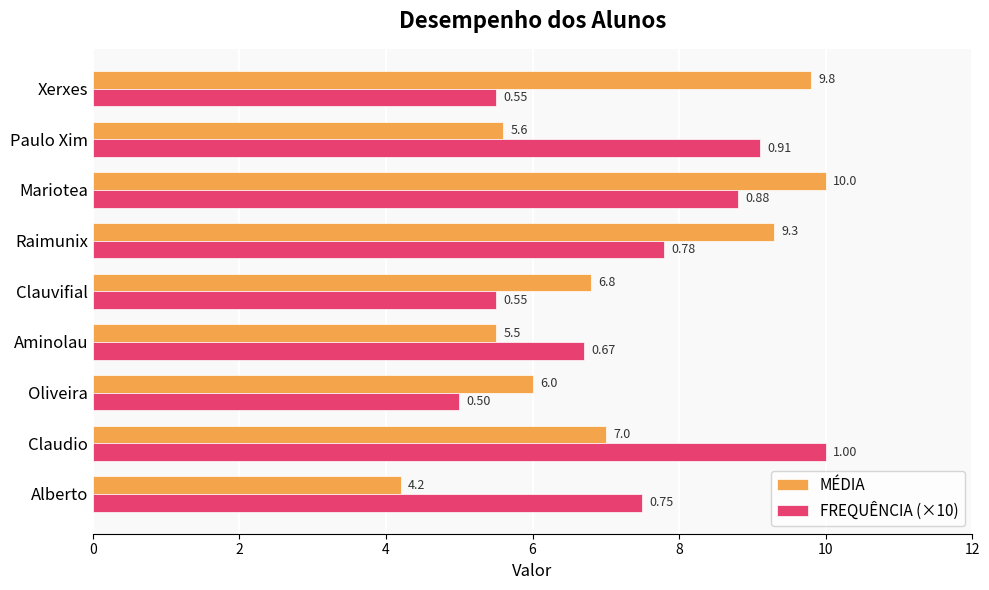

Where is MÉDIA nearest to the value 7?

Claudio